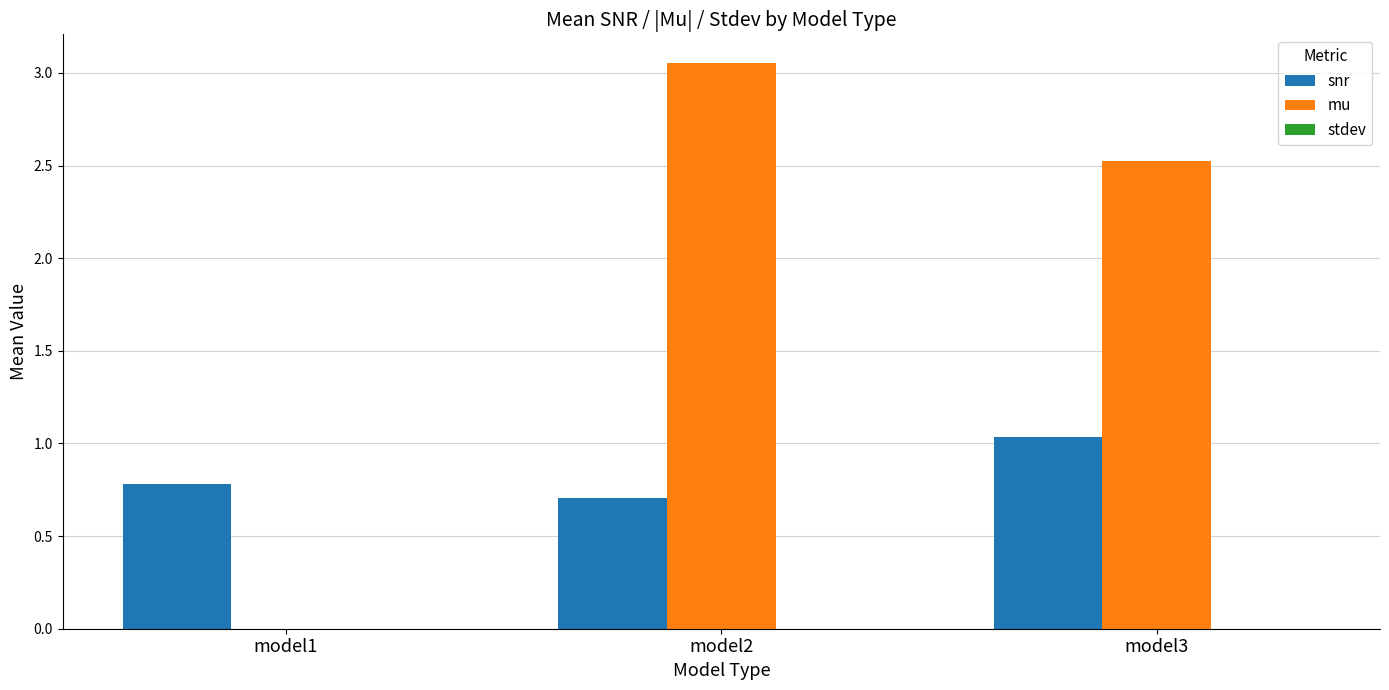

At which label is mu closest to 1?

model1